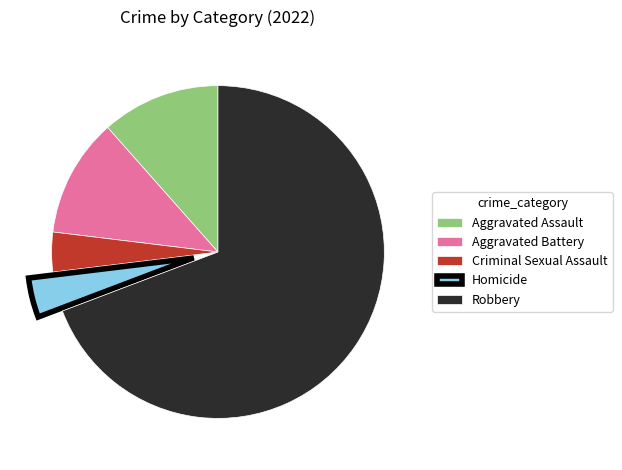

Which has a higher value, Aggravated Battery or Homicide?

Aggravated Battery